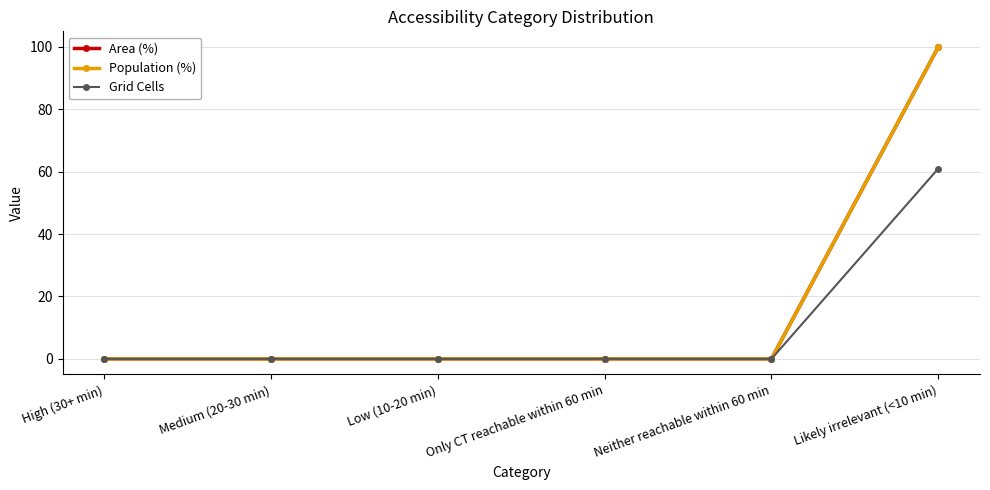

What is the difference between the Area (%) values at Medium (20-30 min) and Likely irrelevant (<10 min)?

100